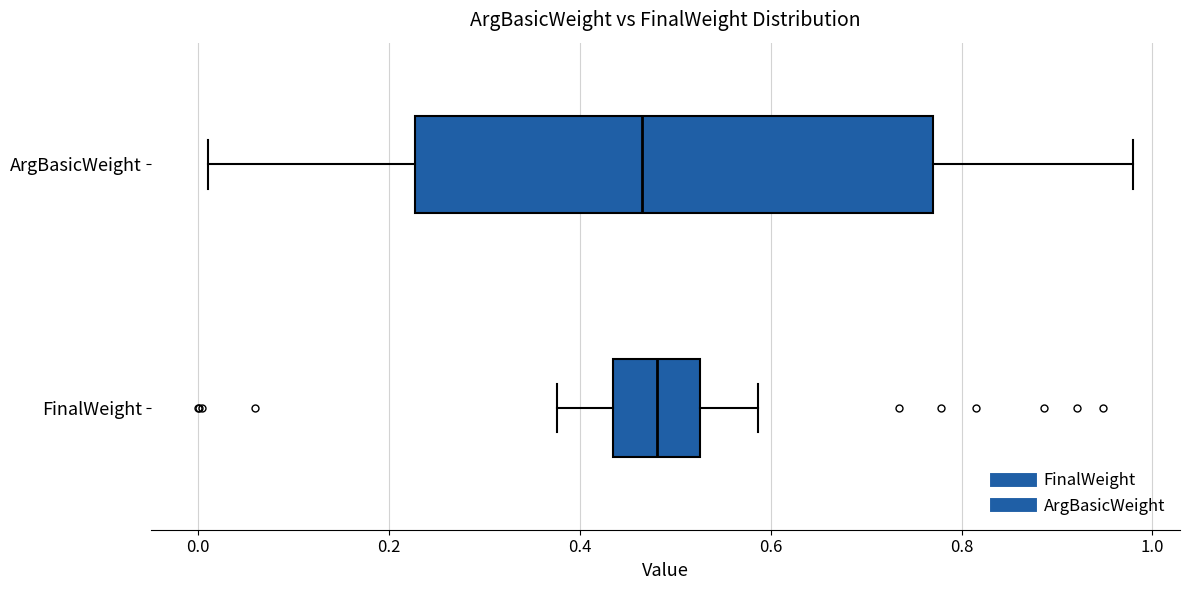

Which box is the widest, from its left edge to its right edge?

ArgBasicWeight